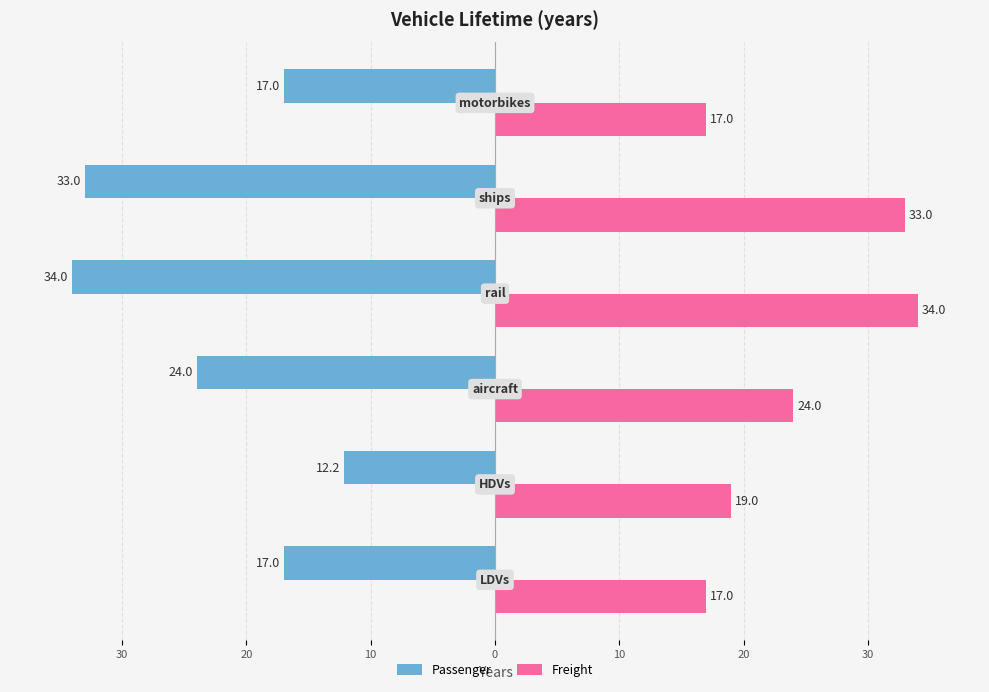

What are all the series names shown in the legend?

Passenger, Freight